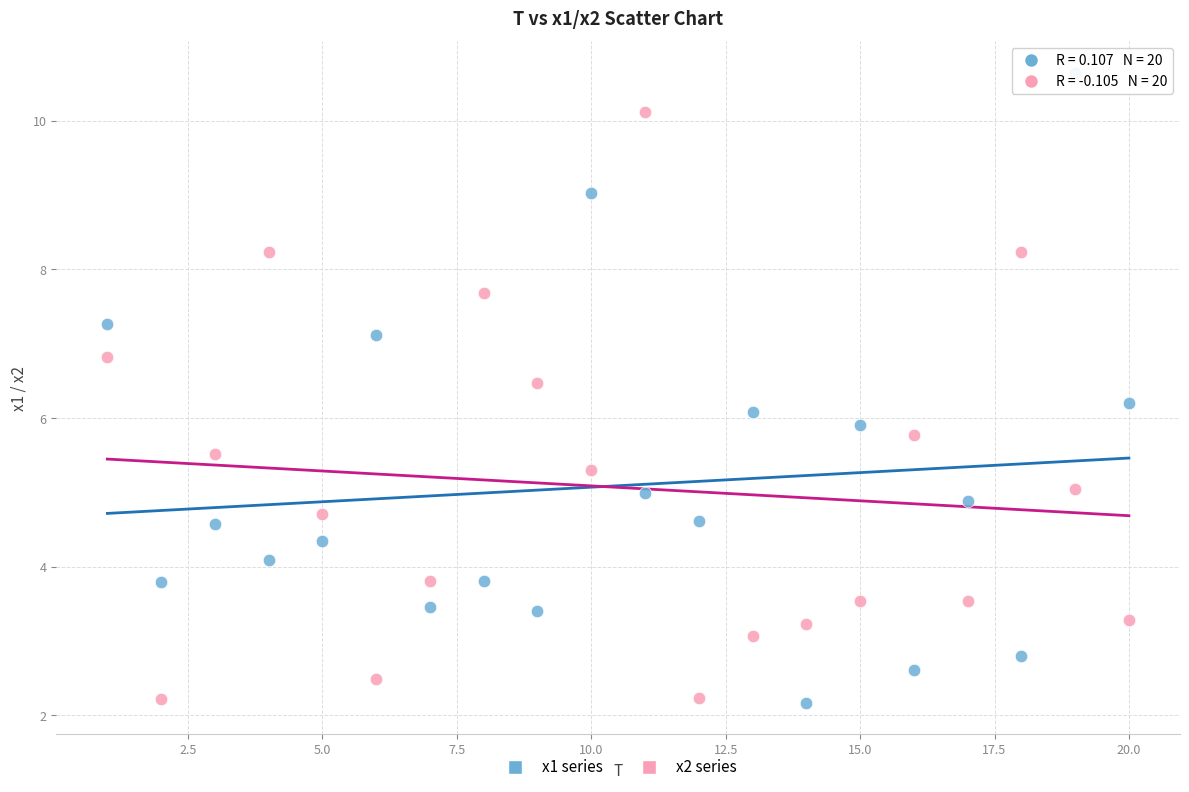

Which series reaches the maximum Y coordinate?

x1 series